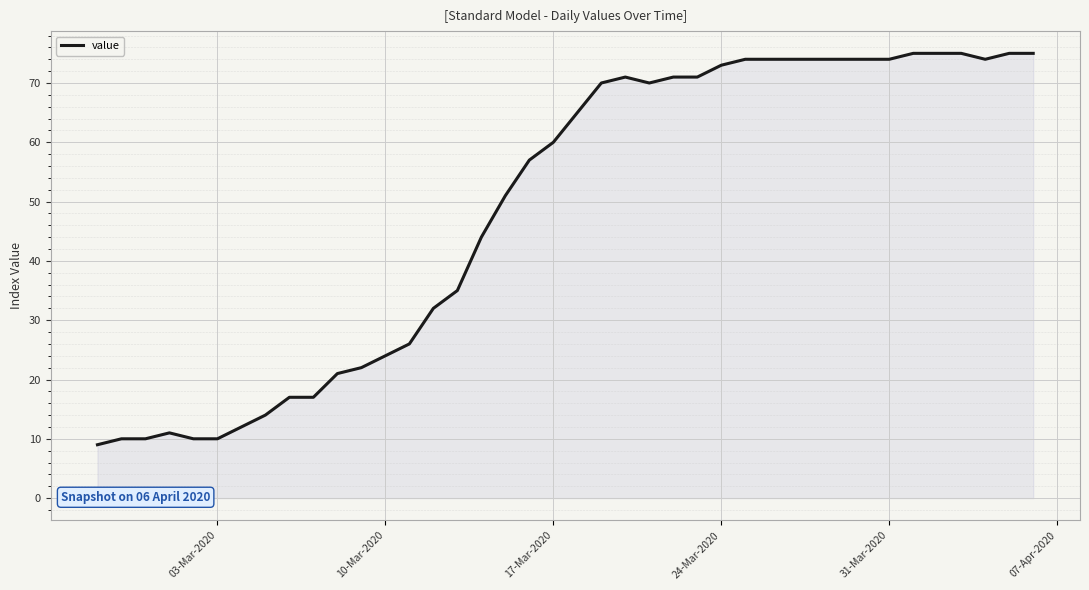

What is the greatest value displayed?

75